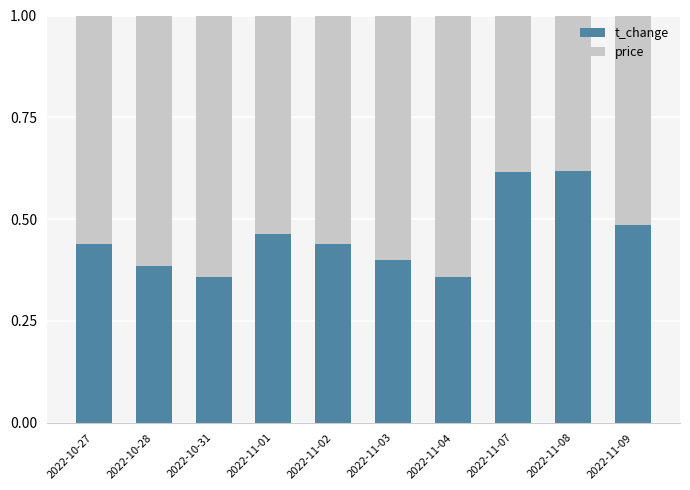

Is it true that t_change equals 0.7 at 2022-11-02?

False